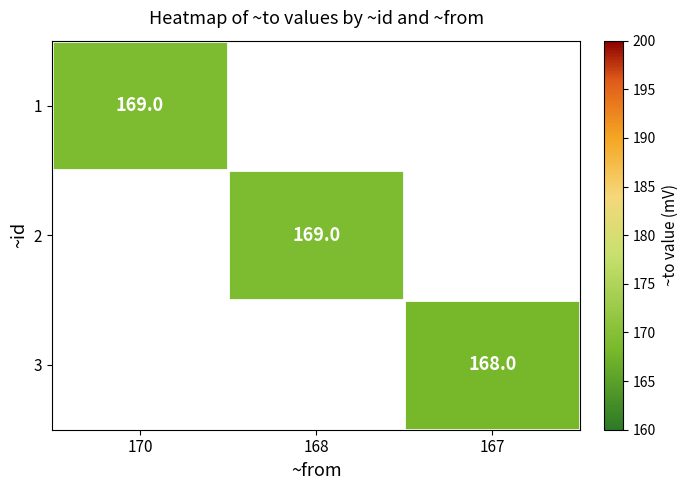

Is the value of 3 at 168 greater than the value of 2 at 170?

No